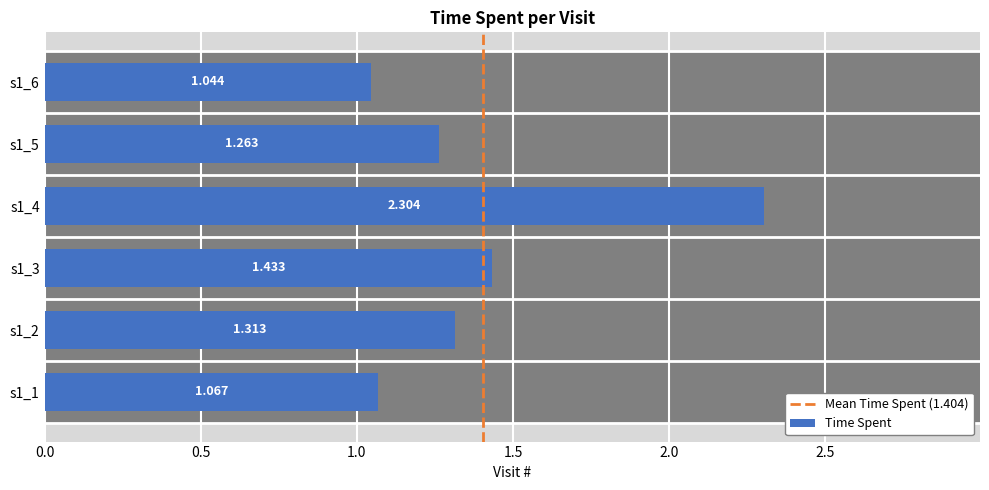

Is it true that the value at s1_5 is 0.5?

False